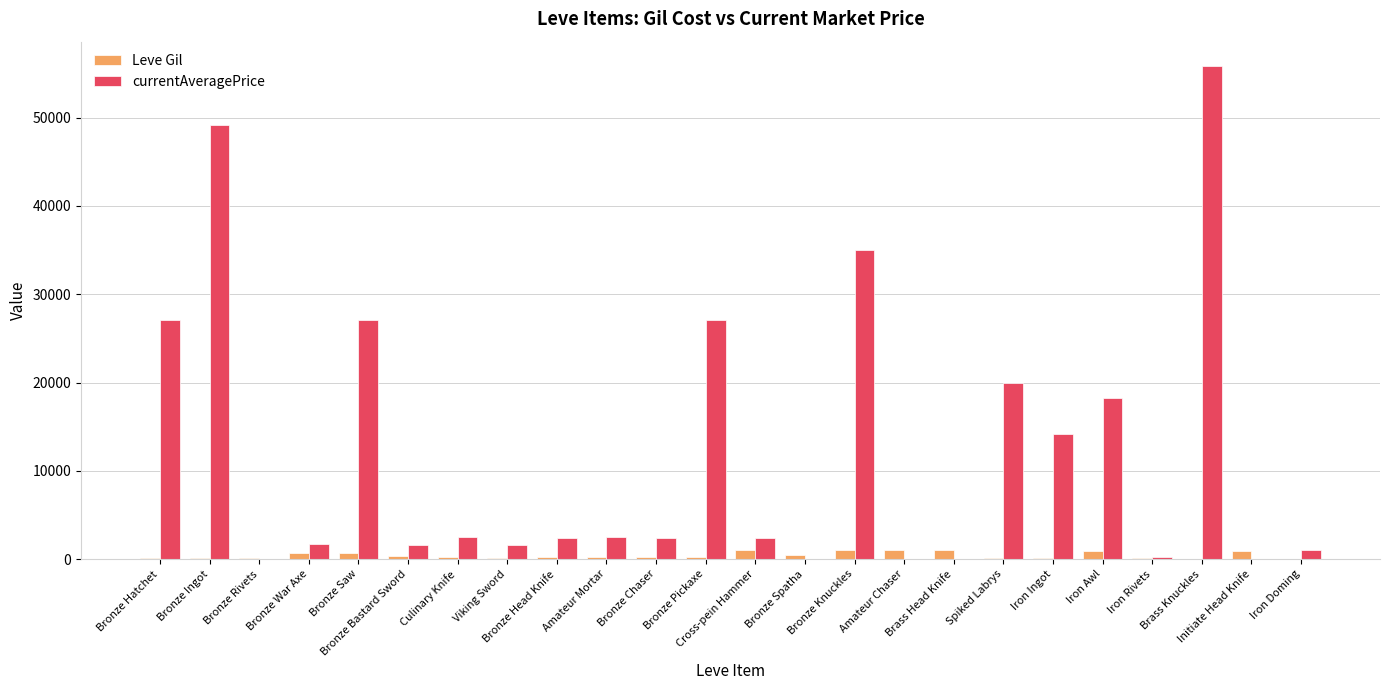

What is the maximum value shown in the chart?

55808